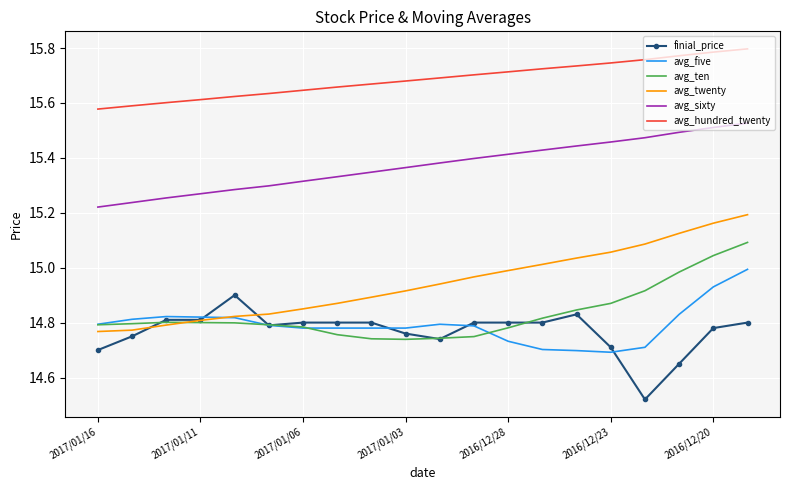

List the series in order of their peak value, lowest first.

finial_price, avg_five, avg_ten, avg_twenty, avg_sixty, avg_hundred_twenty